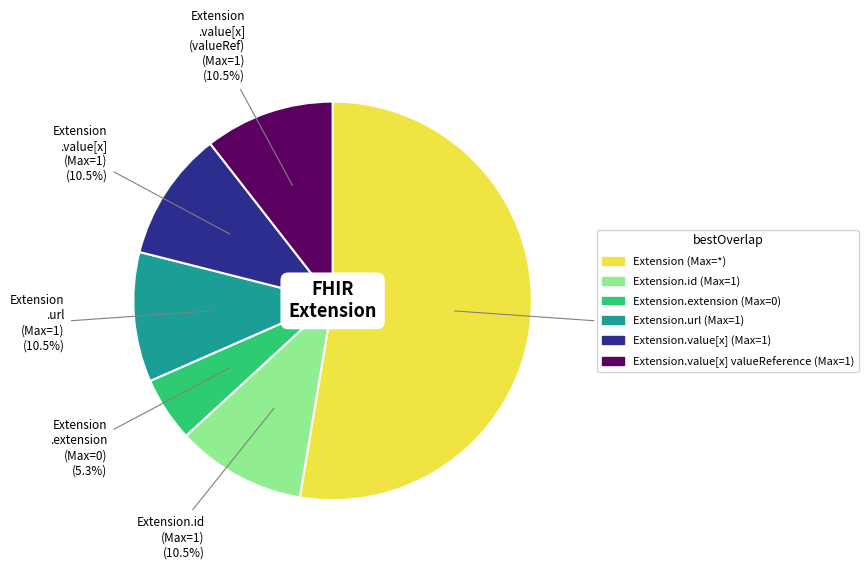

Is there any slice that represents more than half of the pie?

Yes